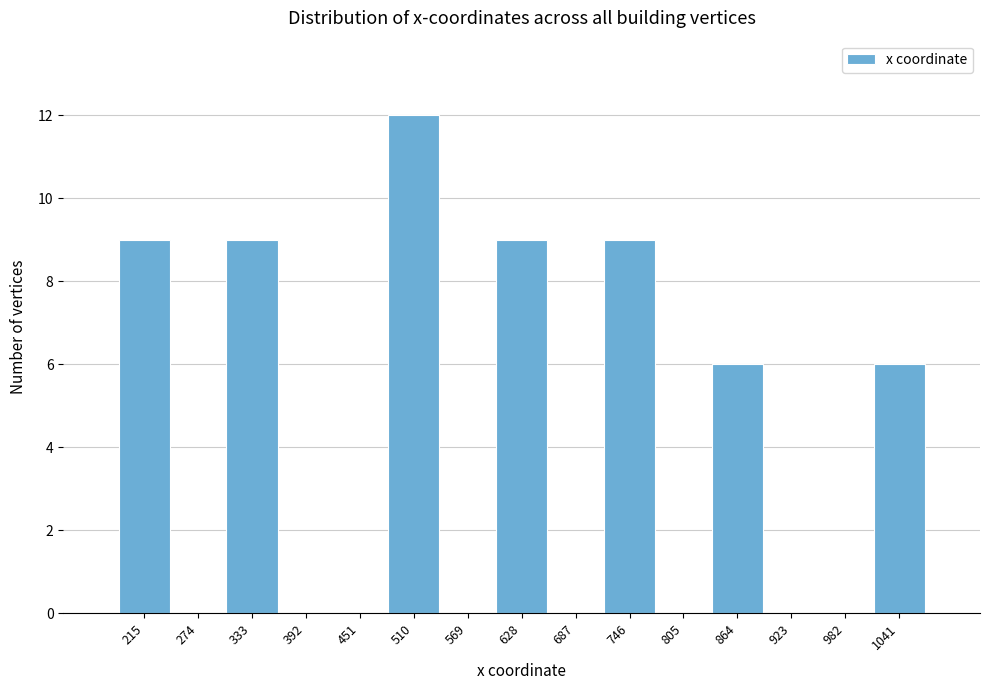

Reading left to right, what are all the values shown in this chart?

215=9	274=0	333=9	392=0	451=0	510=12	569=0	628=9	687=0	746=9	805=0	864=6	923=0	982=0	1041=6